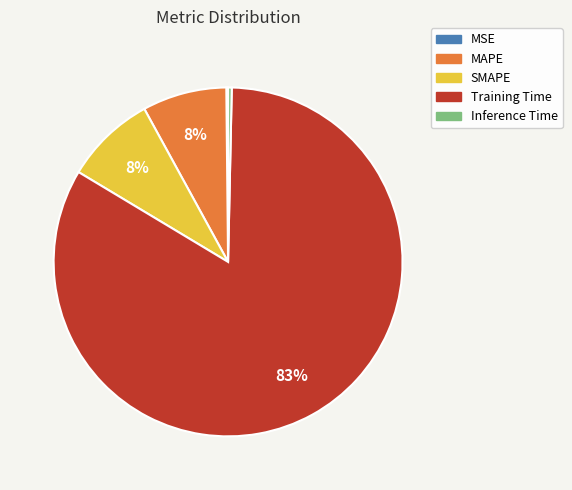

To the nearest percent, what percentage of the pie is SMAPE?

8%